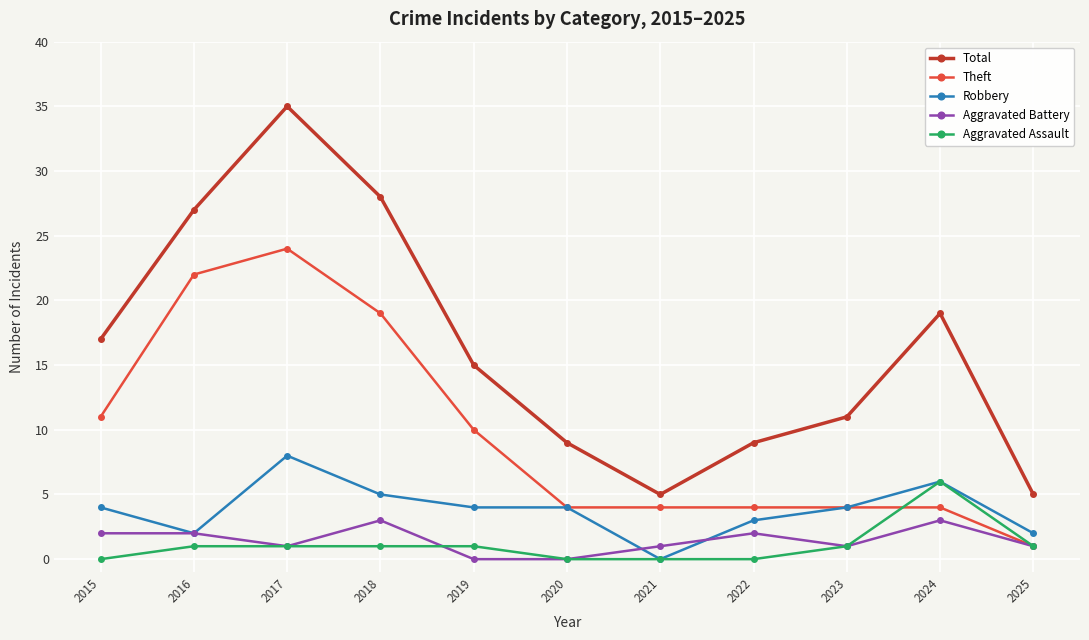

What is the average value of the Aggravated Battery series?

1